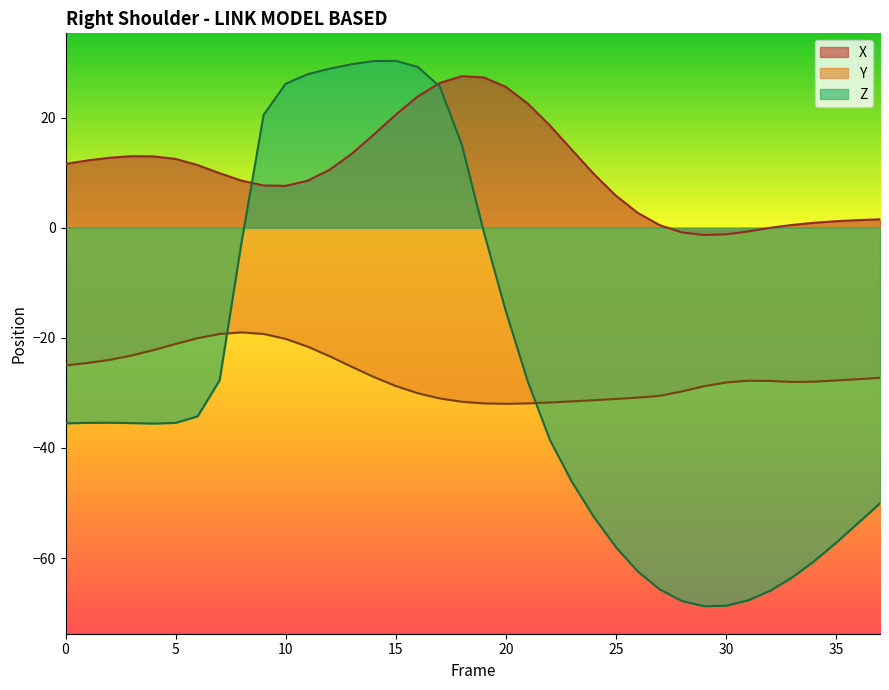

What is the difference between the second highest and second lowest values in the Y series?

12.6